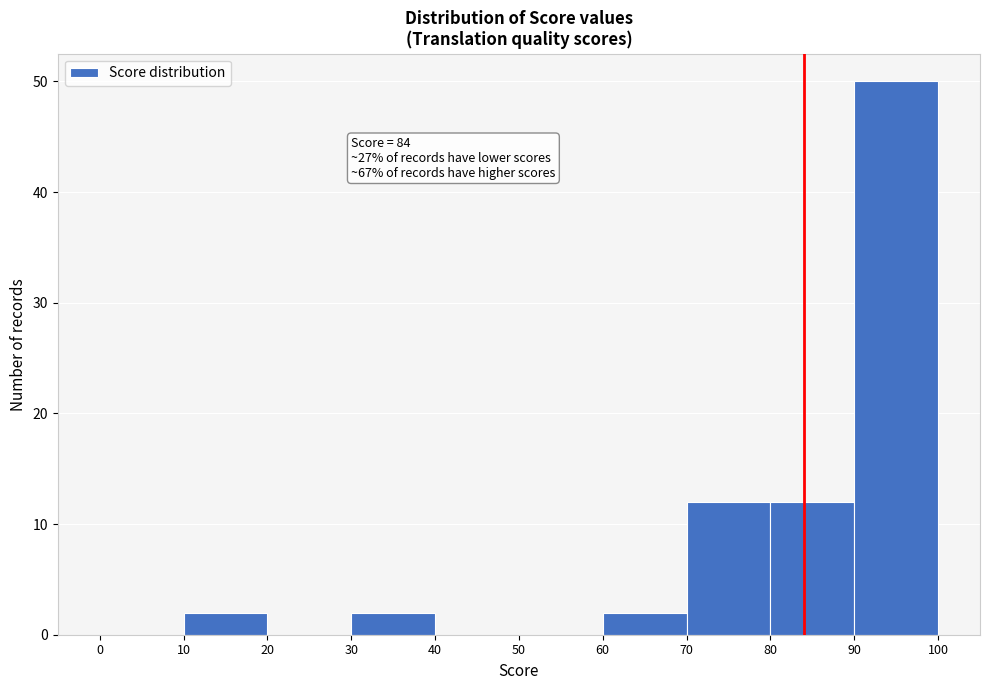

Which range on the x-axis has the tallest bar?

90 to 100